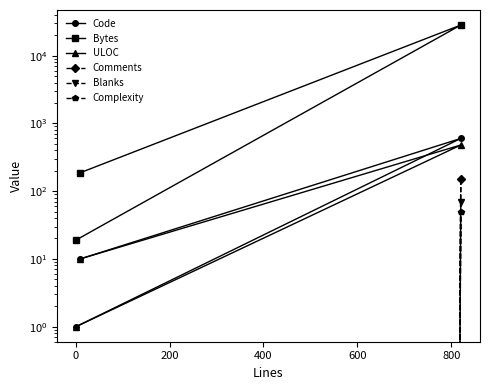

True or false: Bytes has a value of 32 at 200.

False